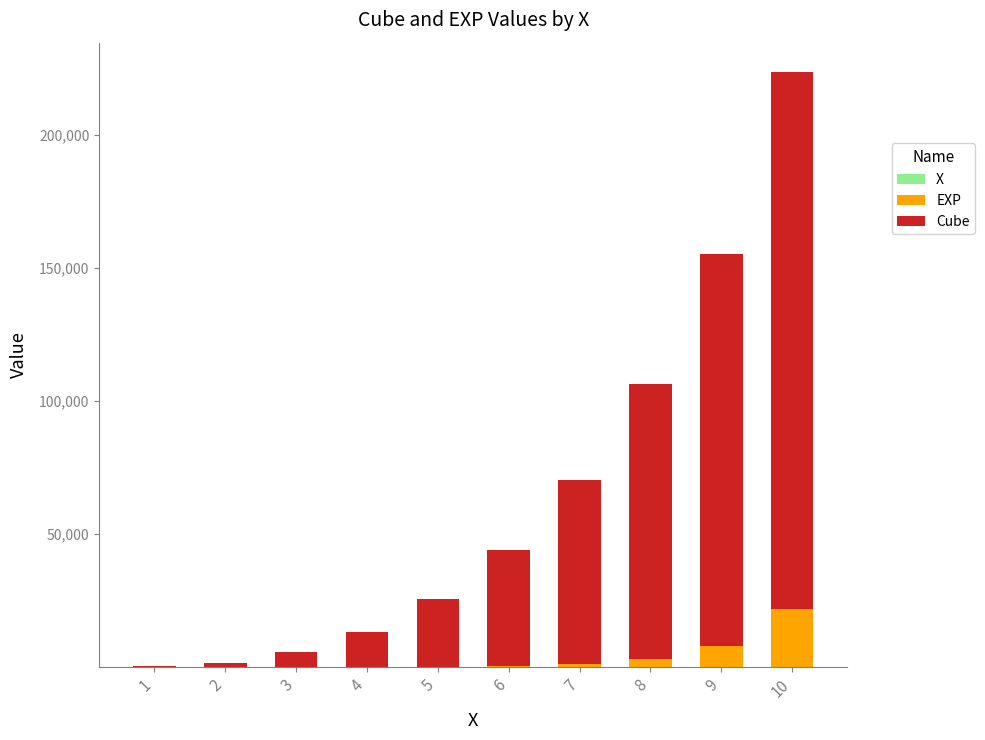

Rank the series by their maximum value, from lowest to highest.

X, EXP, Cube